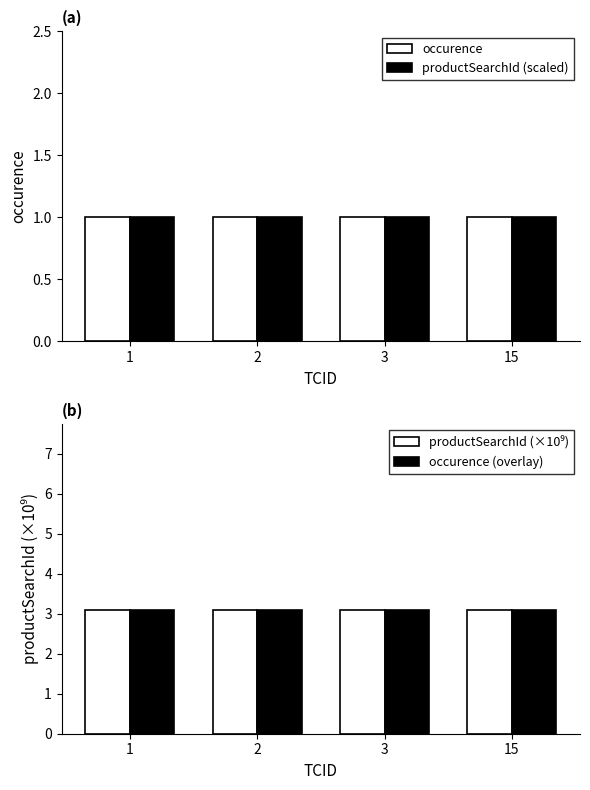

At how many categories does at least one series exceed 2?

4